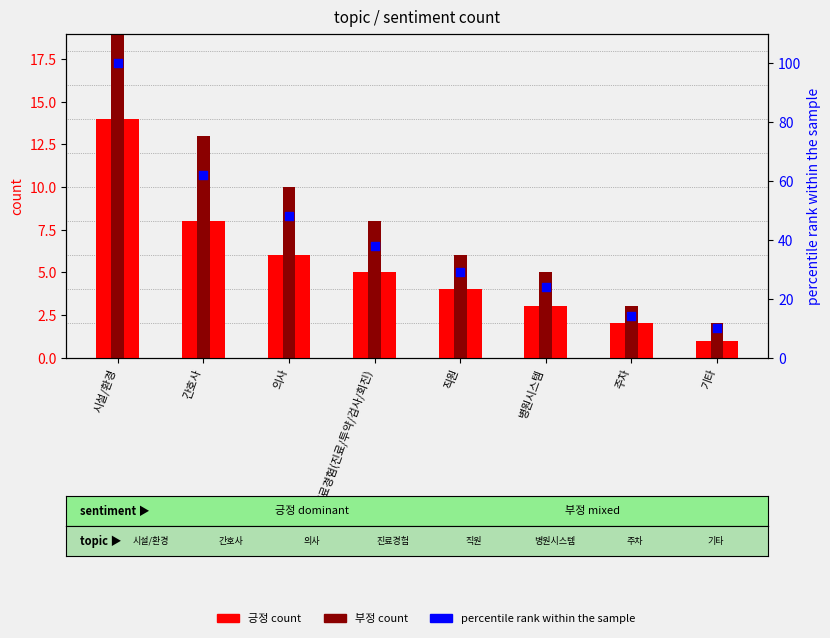

Is the value of 긍정 count at 진료경험(진료/투약/검사/회진) greater than the value of 부정 count at 직원?

No